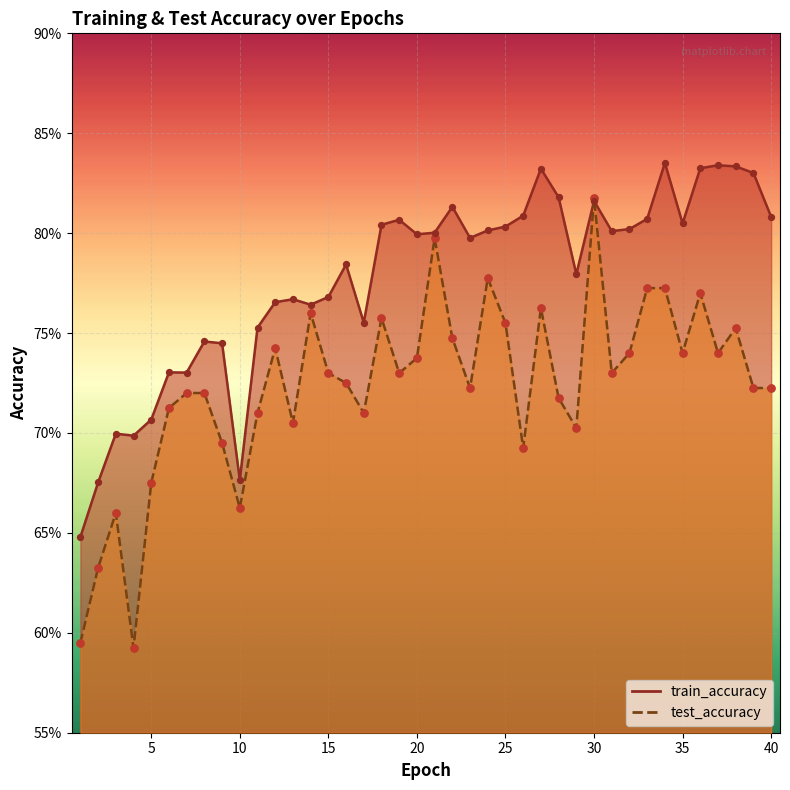

Which series contains the highest Y value?

train_accuracy